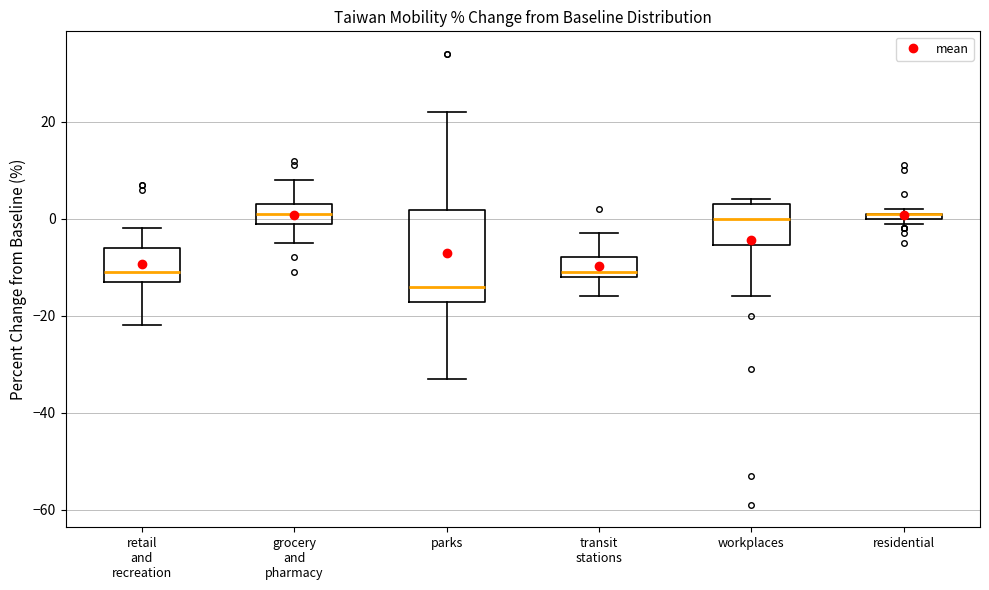

Where does the median line of the box for grocery and pharmacy sit on the y-axis? The values are not printed on the chart, so give them approximately, as read against the axis.

2